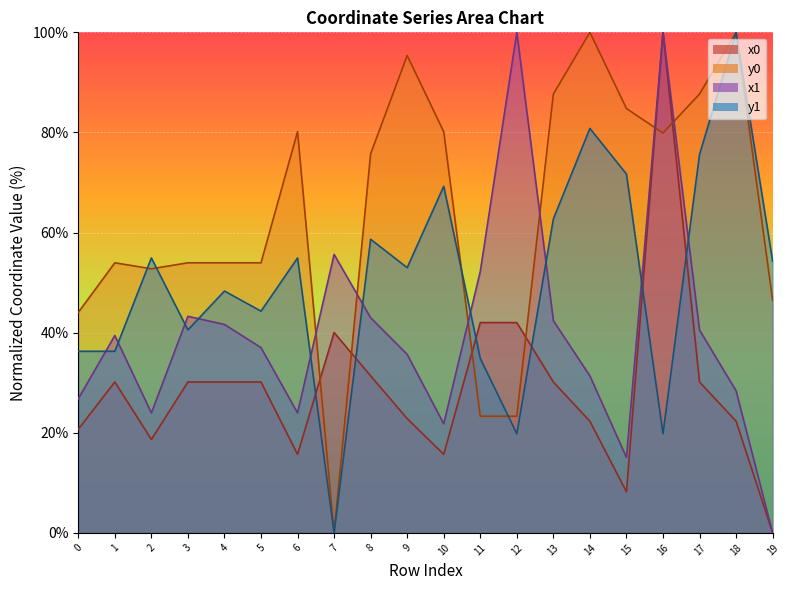

Reading right to left, what are all the values shown in this chart?

x0: 0.0	22.3	30.1	100.0	8.2	22.3	30.1	42.0	42.0	15.7	22.8	31.4	40.0	15.7	30.1	30.1	30.1	18.7	30.1	20.7
y0: 46.5	100.0	87.7	79.9	84.8	100.0	87.7	23.3	23.3	80.2	95.4	75.7	0.0	80.2	54.0	54.0	54.0	52.8	54.0	44.0
x1: 0.0	28.4	40.5	100.0	15.1	31.4	42.4	100.0	52.2	21.8	35.7	43.0	55.6	24.0	37.0	41.6	43.3	24.0	39.4	26.8
y1: 54.3	100.0	75.6	19.8	71.7	80.8	62.7	19.8	34.9	69.2	53.0	58.7	0.0	54.9	44.3	48.3	40.6	54.9	36.3	36.3